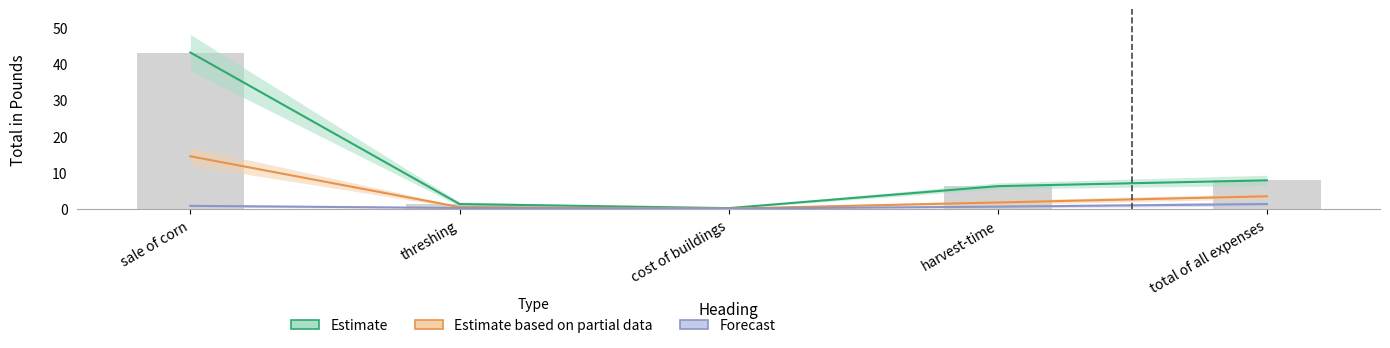

Is it true that Estimate equals 3.5 at harvest-time?

False